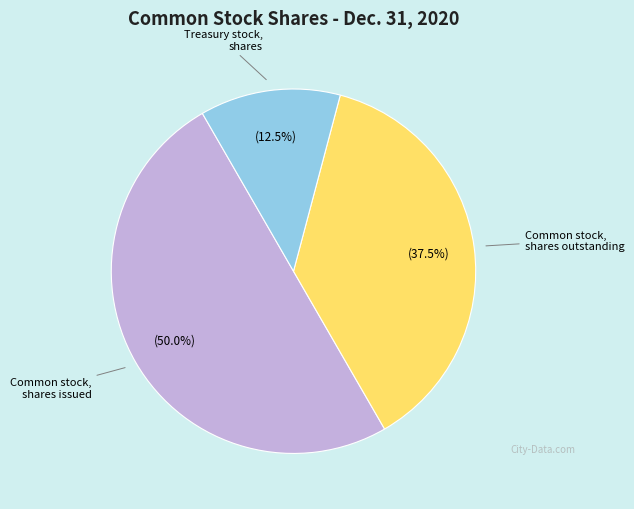

How many slices are in this pie chart?

3